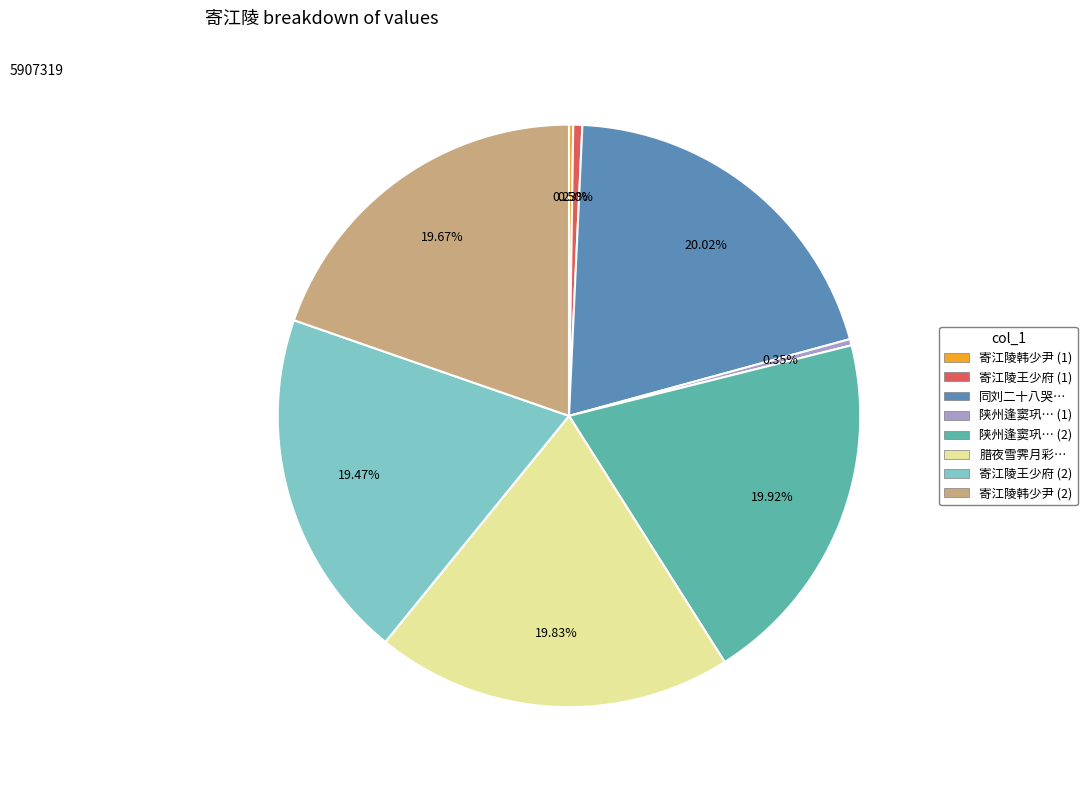

Is there a majority slice in this chart?

No